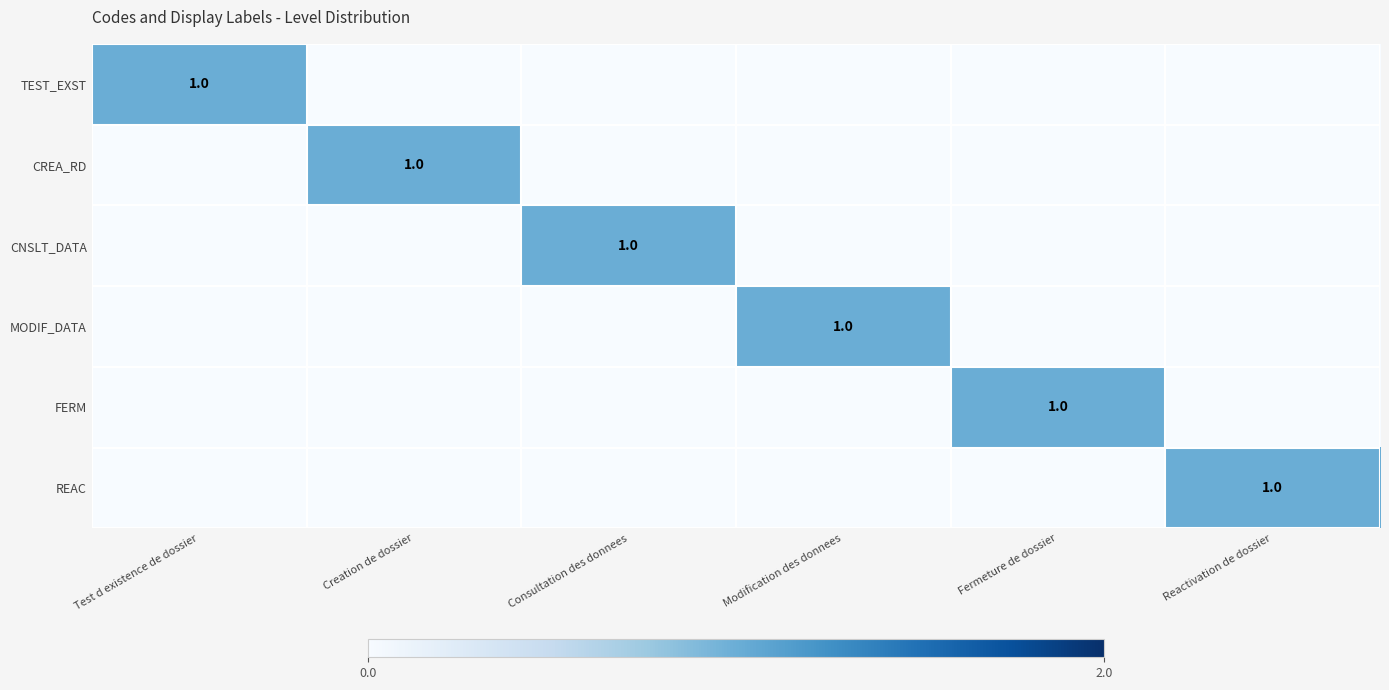

What is the maximum value for FERM?

1